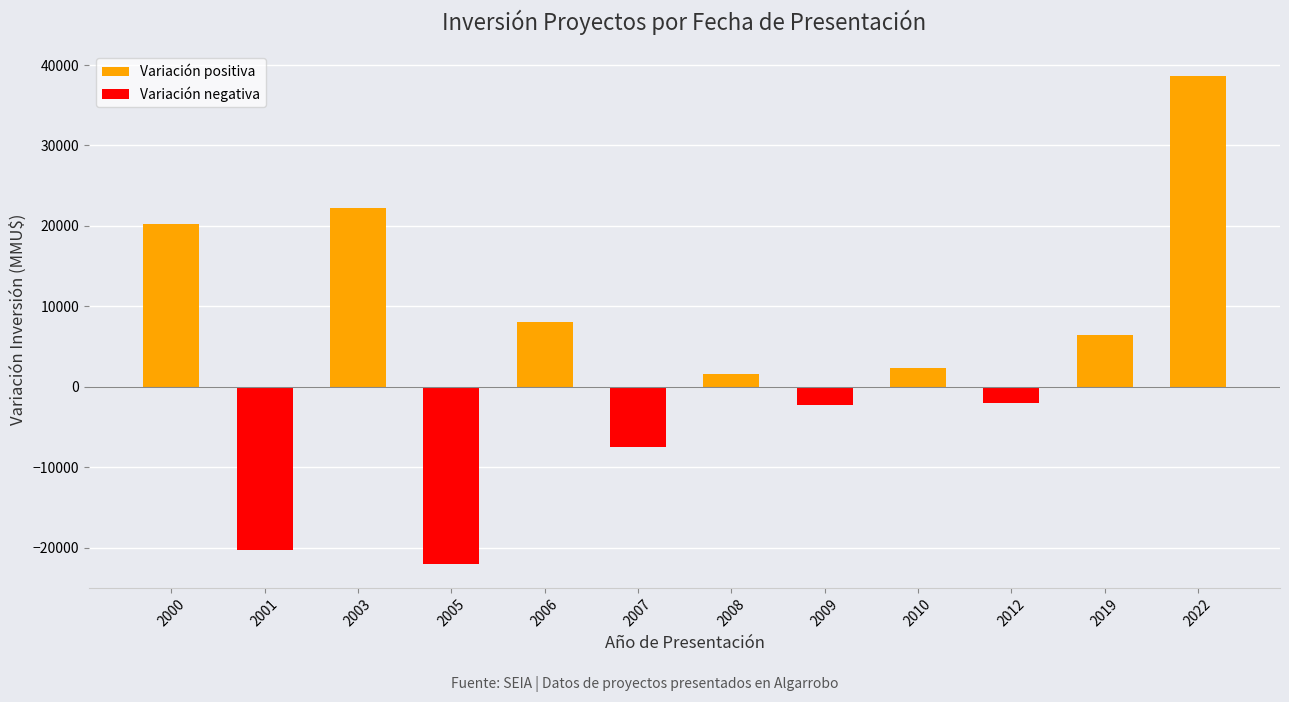

What is the difference between the maximum and minimum values in the Variación positiva series?

37129